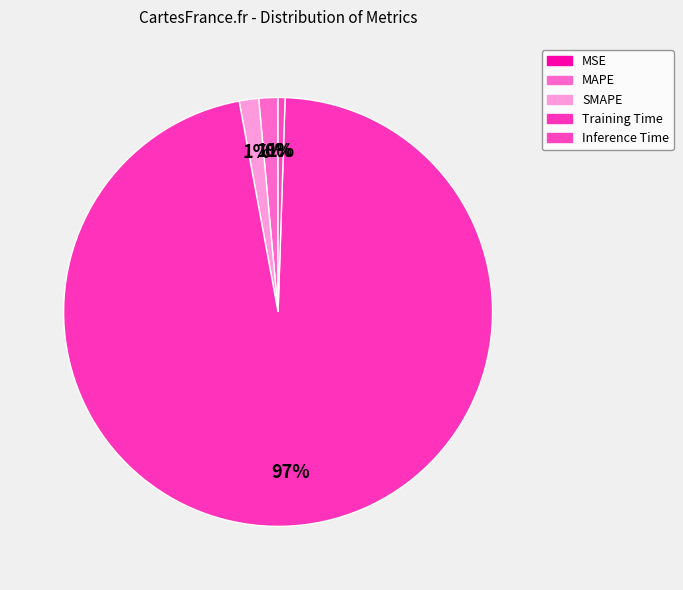

Rank the categories by value from highest to lowest.

Training Time, SMAPE, MAPE, Inference Time, MSE